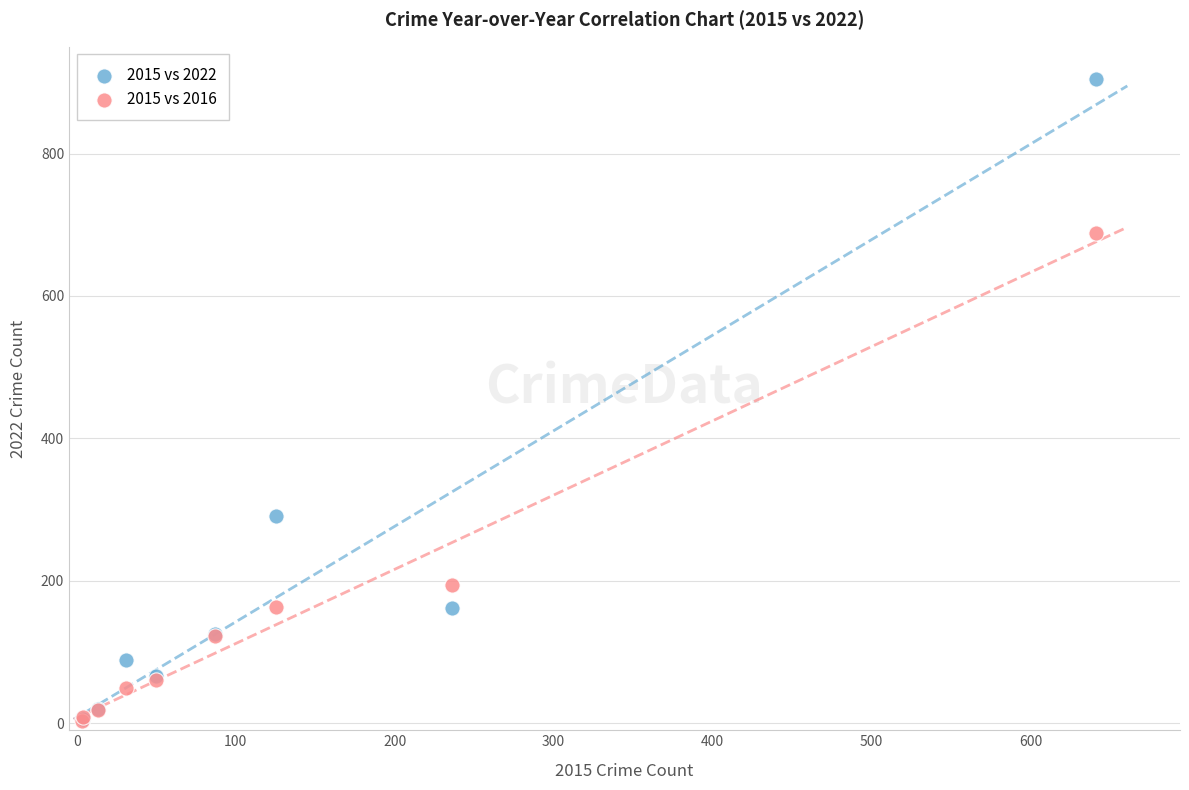

In the 2015 vs 2022 series, what Y value is closest to 455?

291